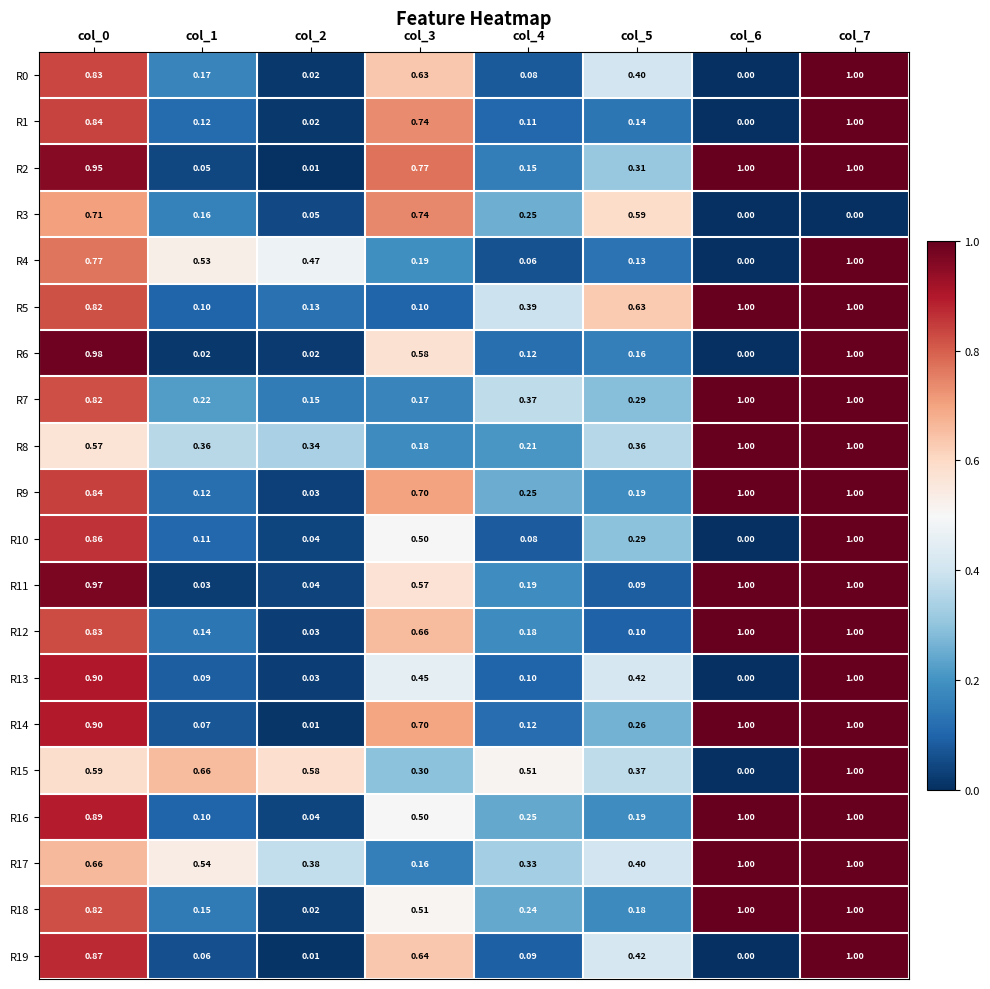

Is the value of R10 at col_4 greater than the value of R11 at col_5?

No